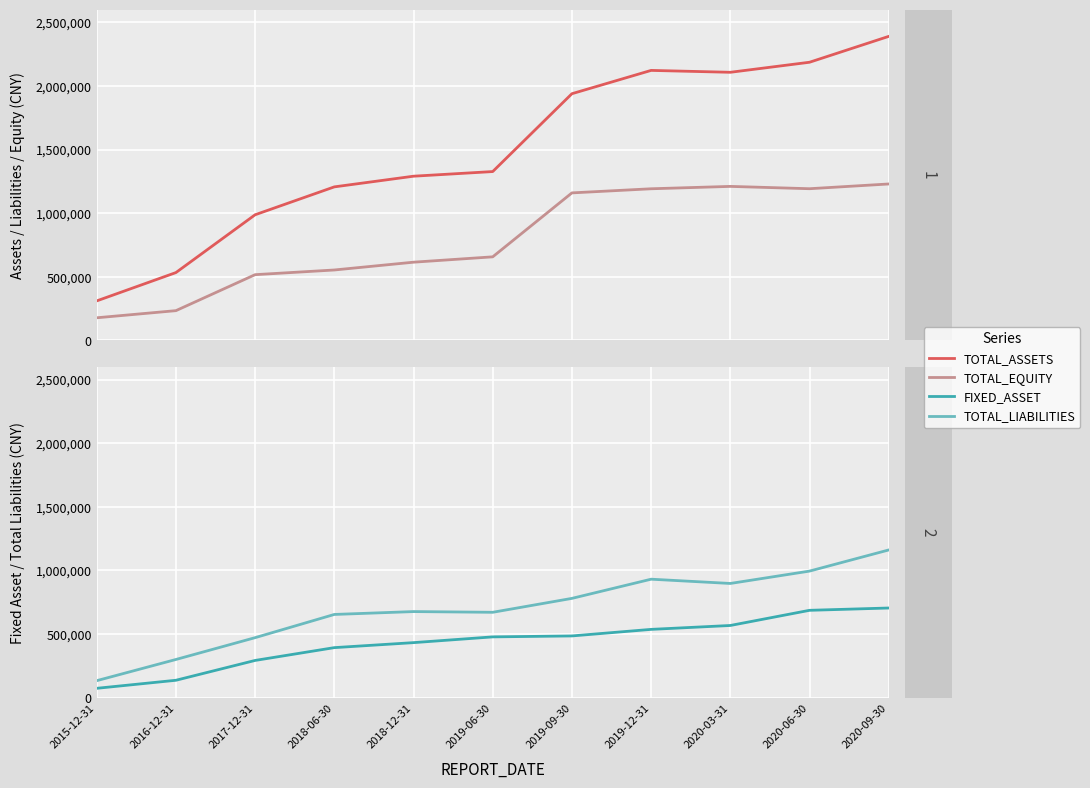

How many distinct data groups are displayed?

4